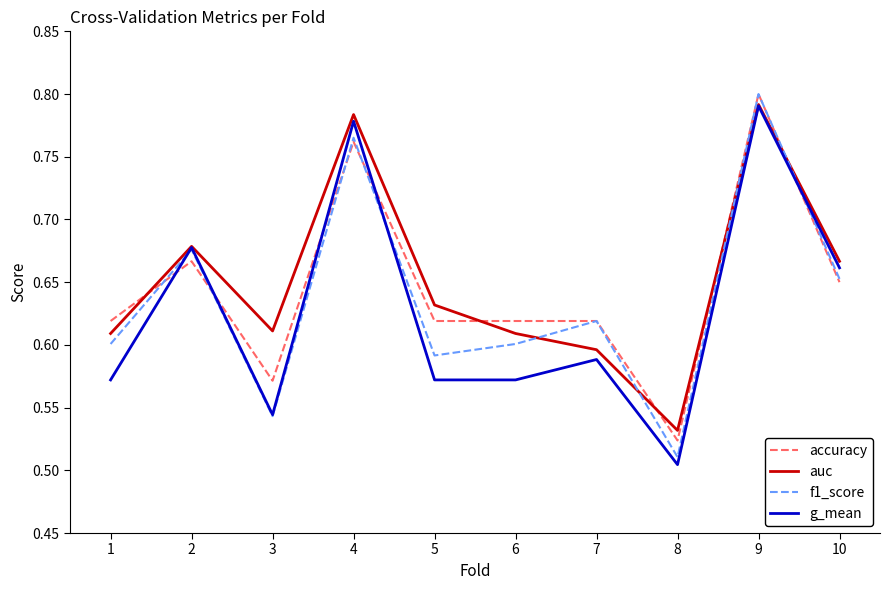

Count the number of categories in the chart.

10